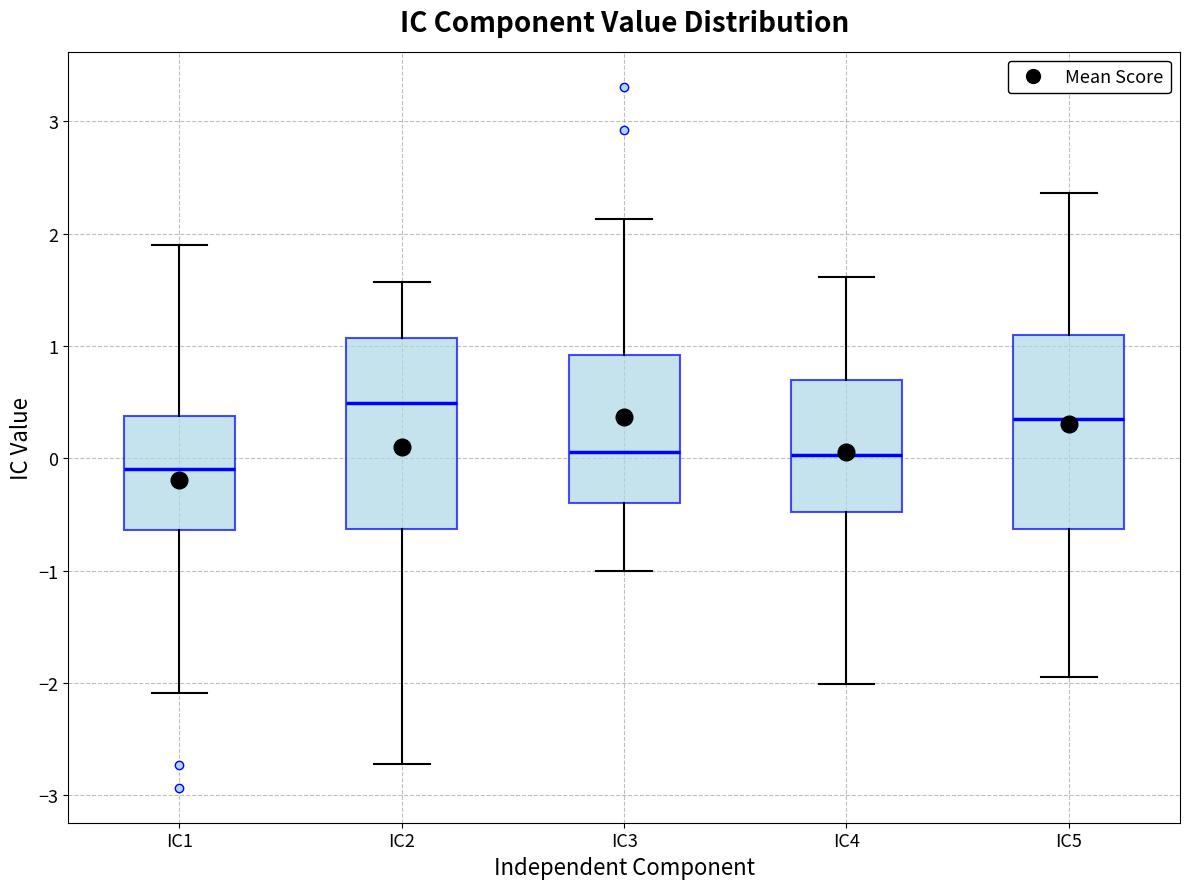

Reading left to right, transcribe this box plot: for each box, give where its median line is, the range the box spans, and where its two whiskers end, as read against the y-axis. The values are not printed on the chart, so give them approximately, as read against the axis.

IC1: median -0.1, box -0.6 to 0.4, whiskers -2.1 to 1.9
IC2: median 0.5, box -0.6 to 1.1, whiskers -2.7 to 1.6
IC3: median 0.1, box -0.4 to 0.9, whiskers -1.0 to 2.1
IC4: median 0.0, box -0.5 to 0.7, whiskers -2.0 to 1.6
IC5: median 0.4, box -0.6 to 1.1, whiskers -2.0 to 2.4